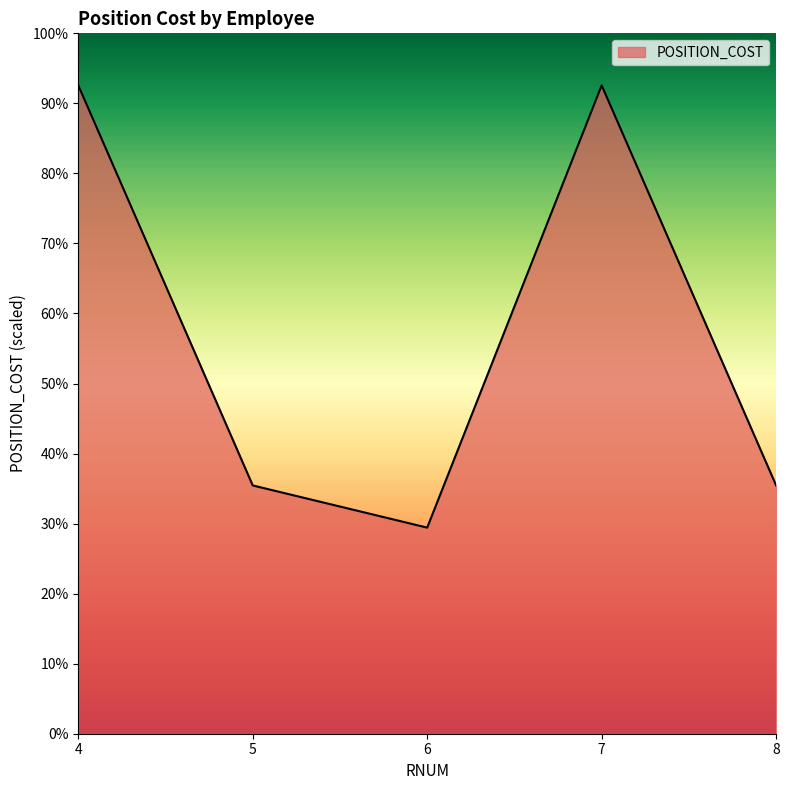

The value at 4 is 148116.4. True or false?

True